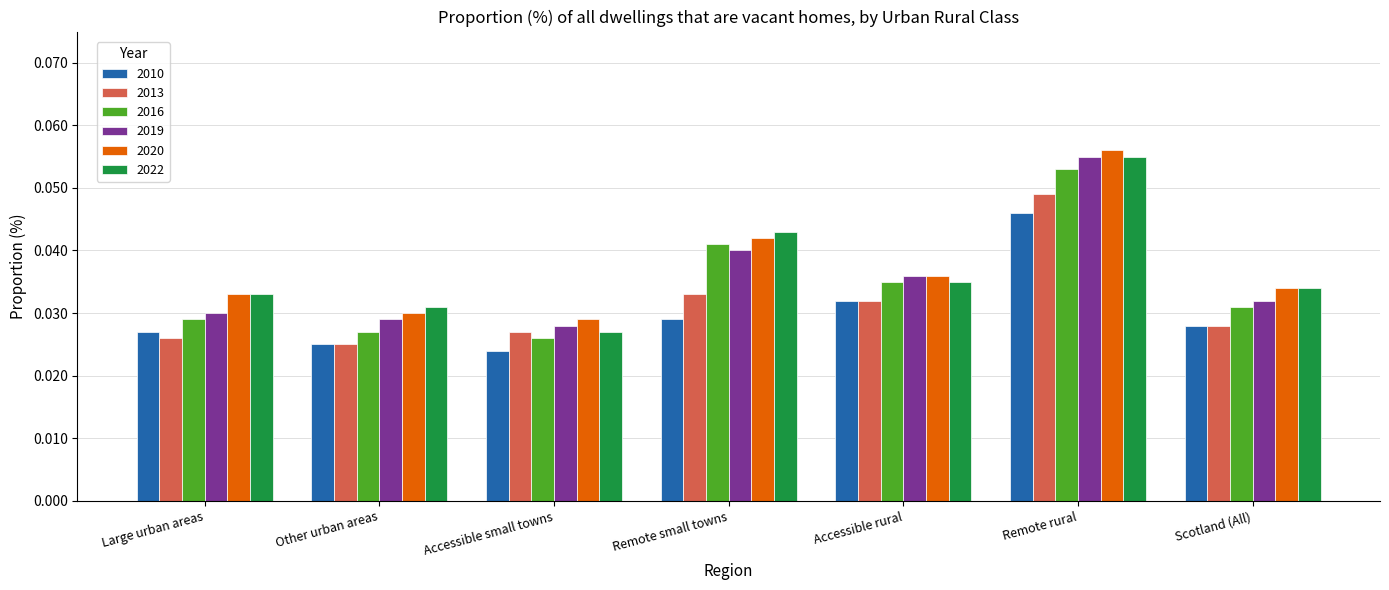

The 2022 series shows 0.1 at Accessible rural. True or false?

False